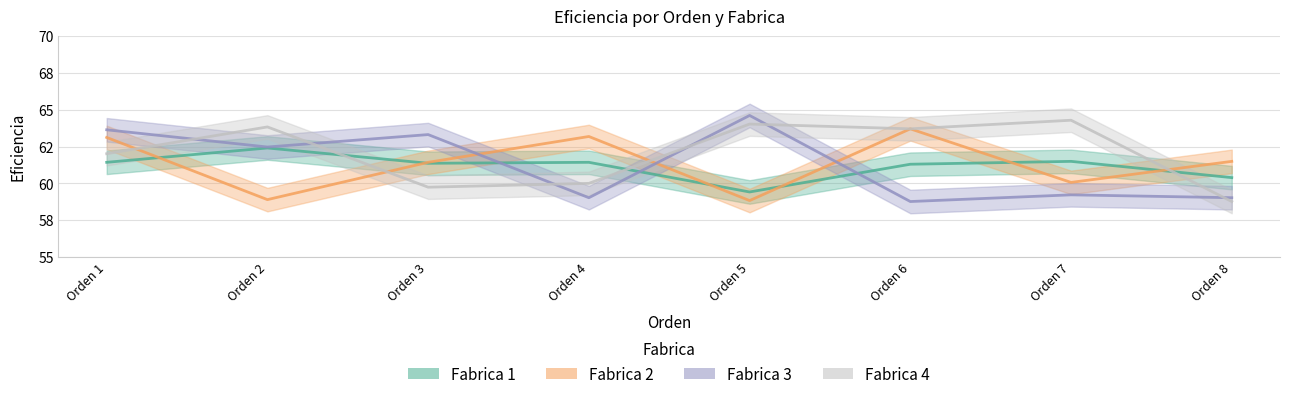

How many distinct data groups are displayed?

4